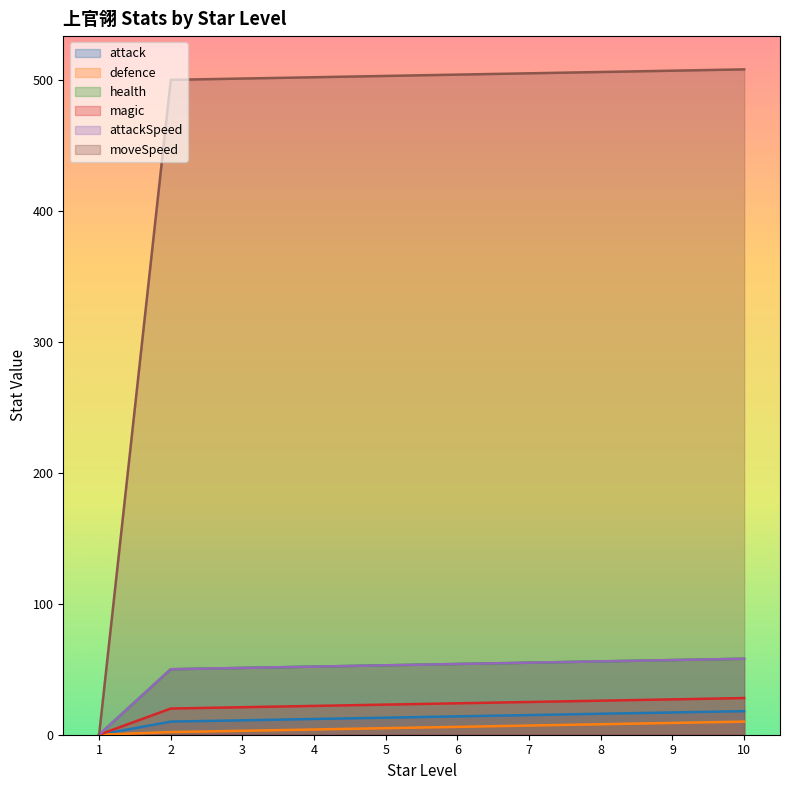

True or false: attack and magic cross at least once.

False